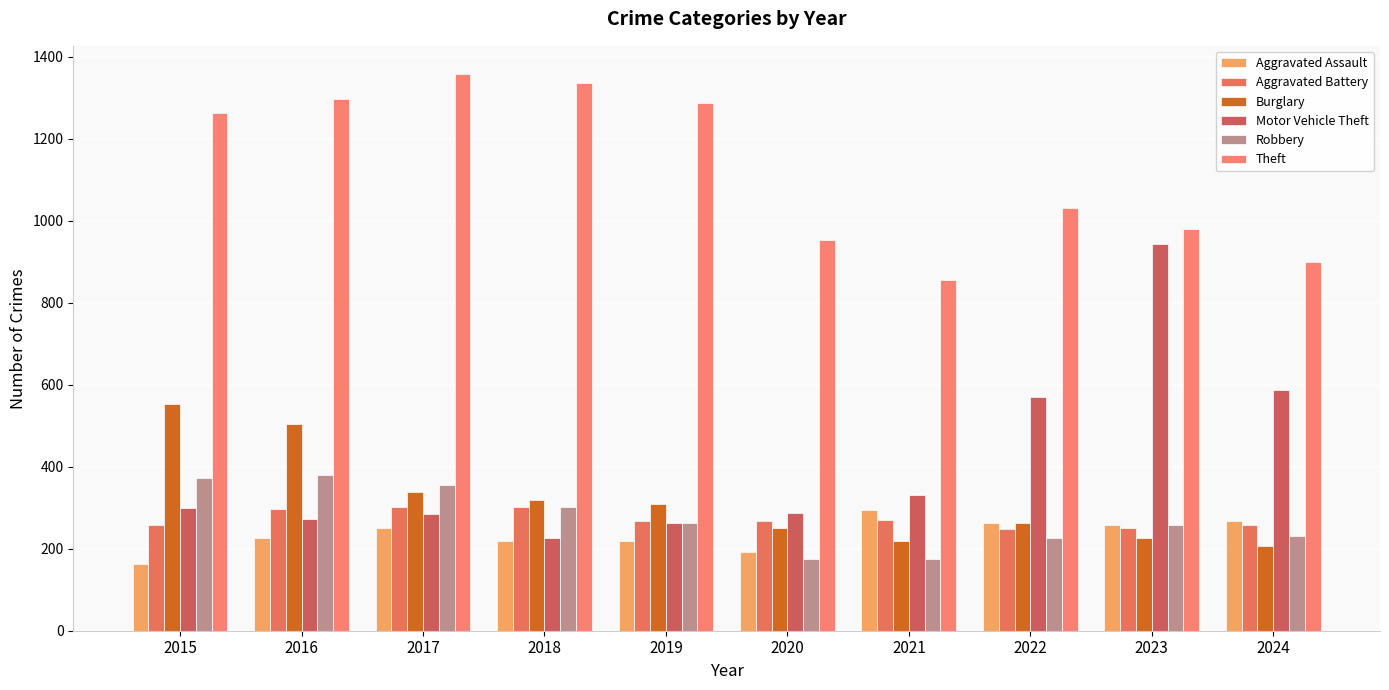

What is the total value across all series at 2015?

2909